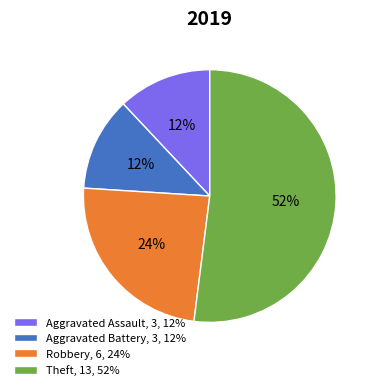

The Robbery slice represents 18% of the pie. True or false?

False